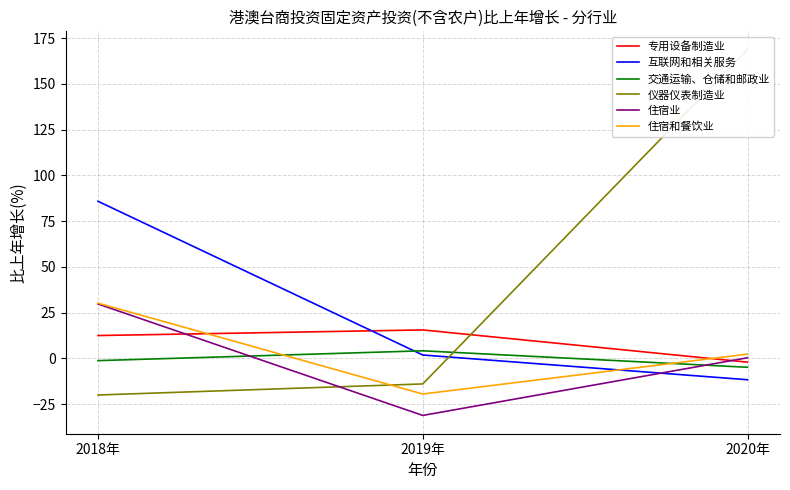

How many categories are shown in the chart?

3